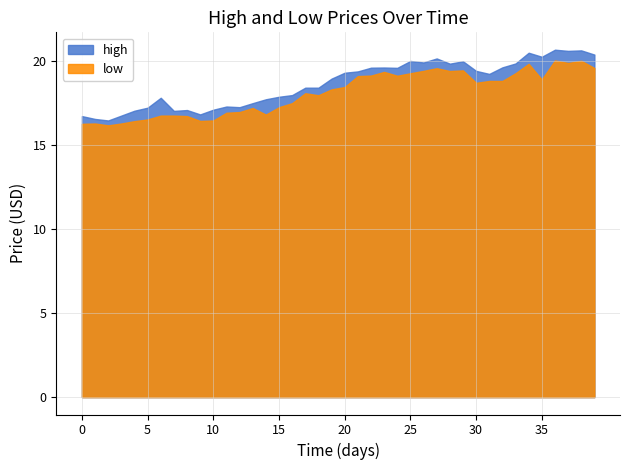

What is the maximum value for high?

20.7